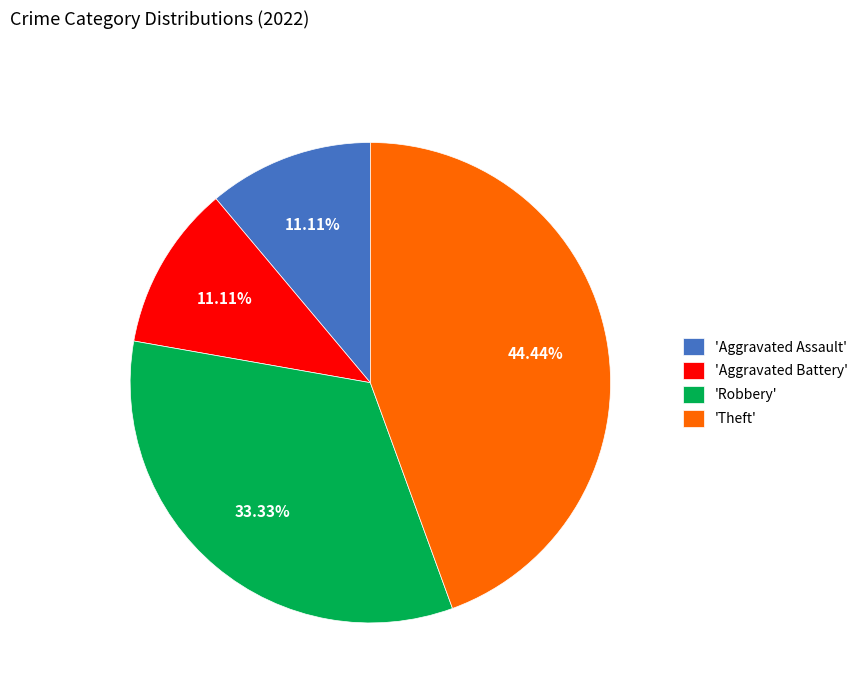

Which has a higher value, 'Aggravated Battery' or 'Robbery'?

'Robbery'